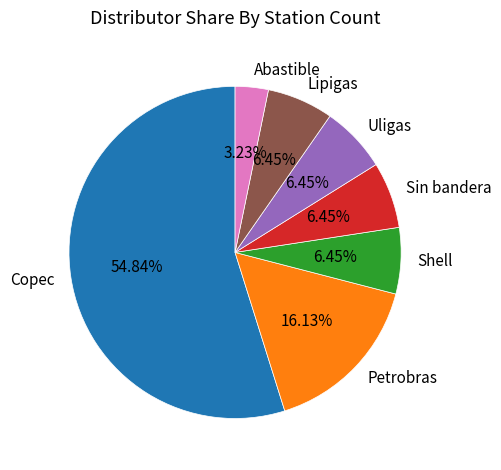

To the nearest percent, what percentage of the pie is Abastible?

3%